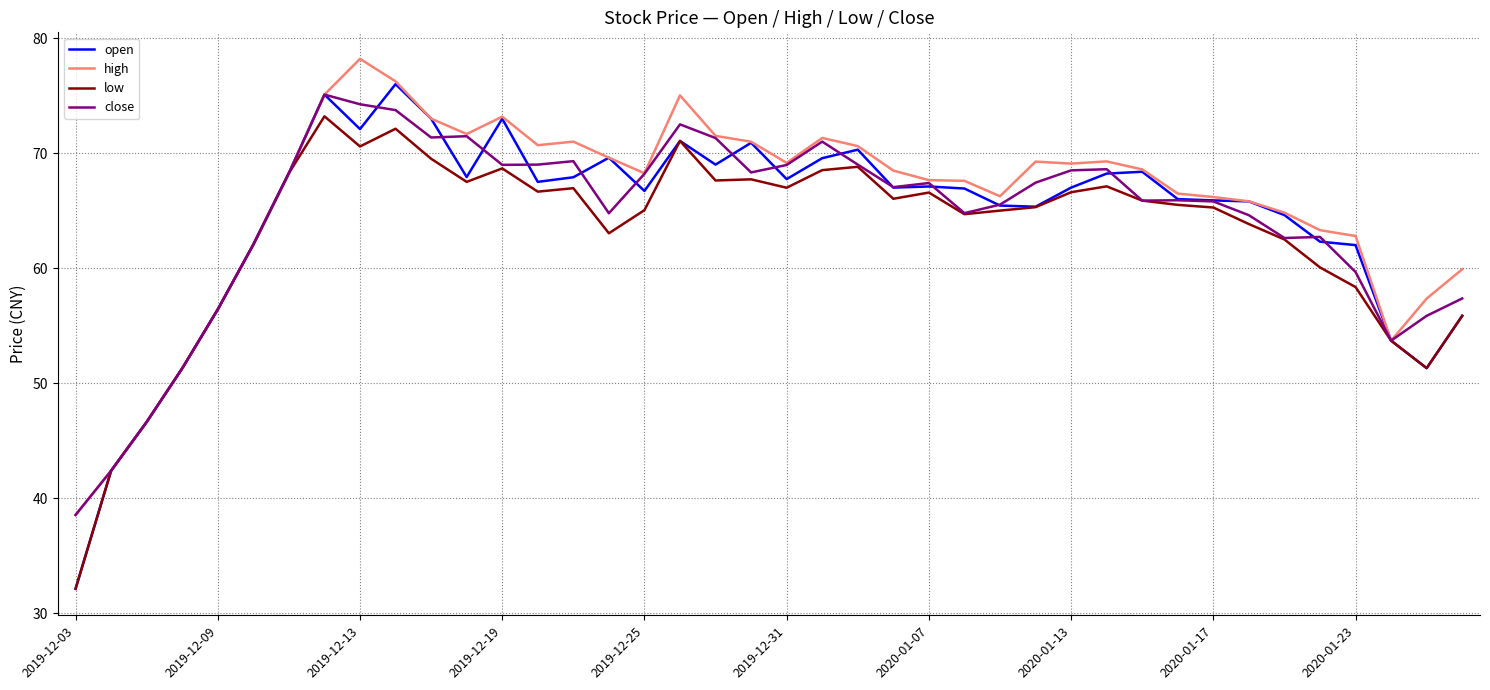

Which series has the widest spread of values?

open